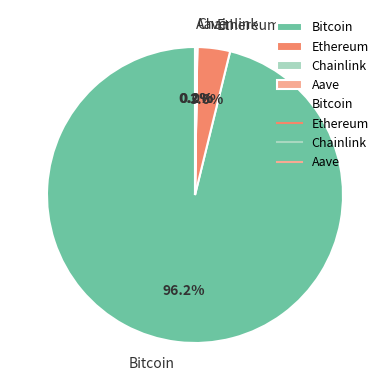

Which slice represents more than half of the pie?

Bitcoin